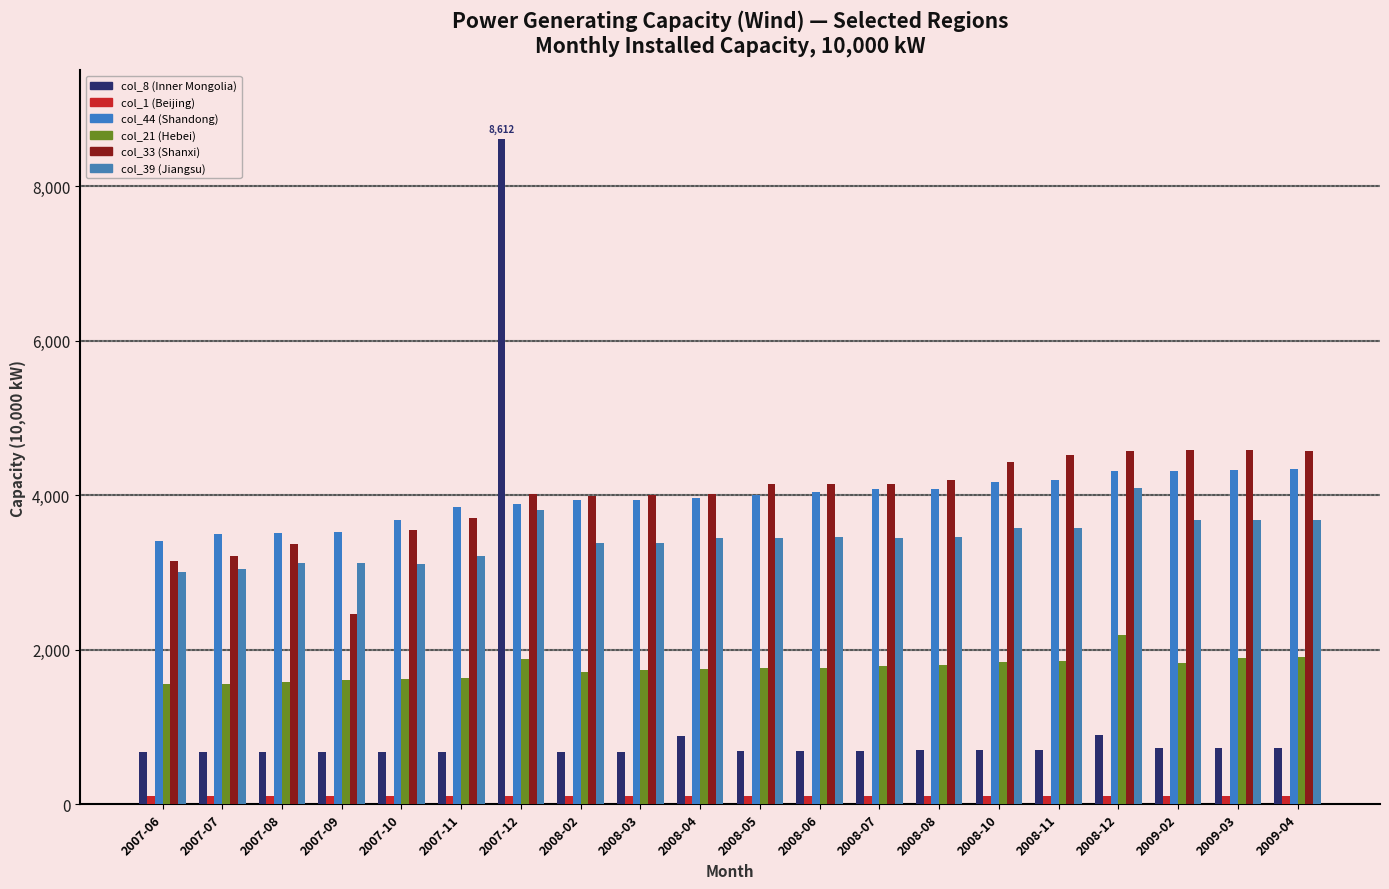

What is the minimum value shown in the chart?

102